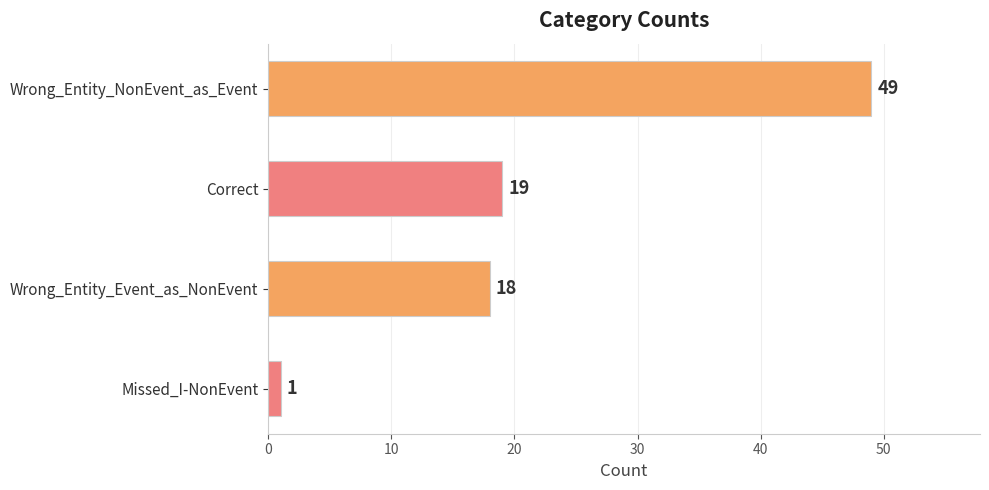

Which category has the lowest value across all series?

Missed_I-NonEvent